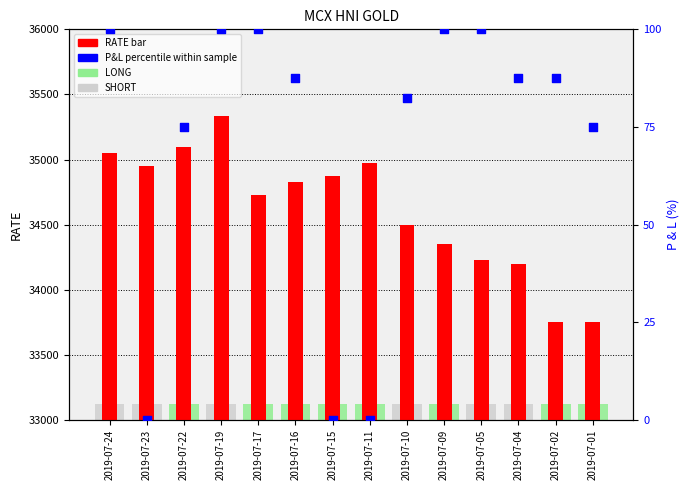

Which series has the largest total across all categories?

RATE (bar)